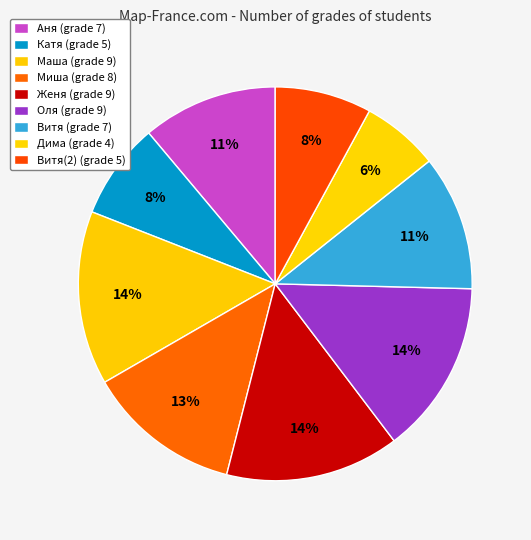

To the nearest percent, what is the difference between the largest and smallest slice percentages?

8%